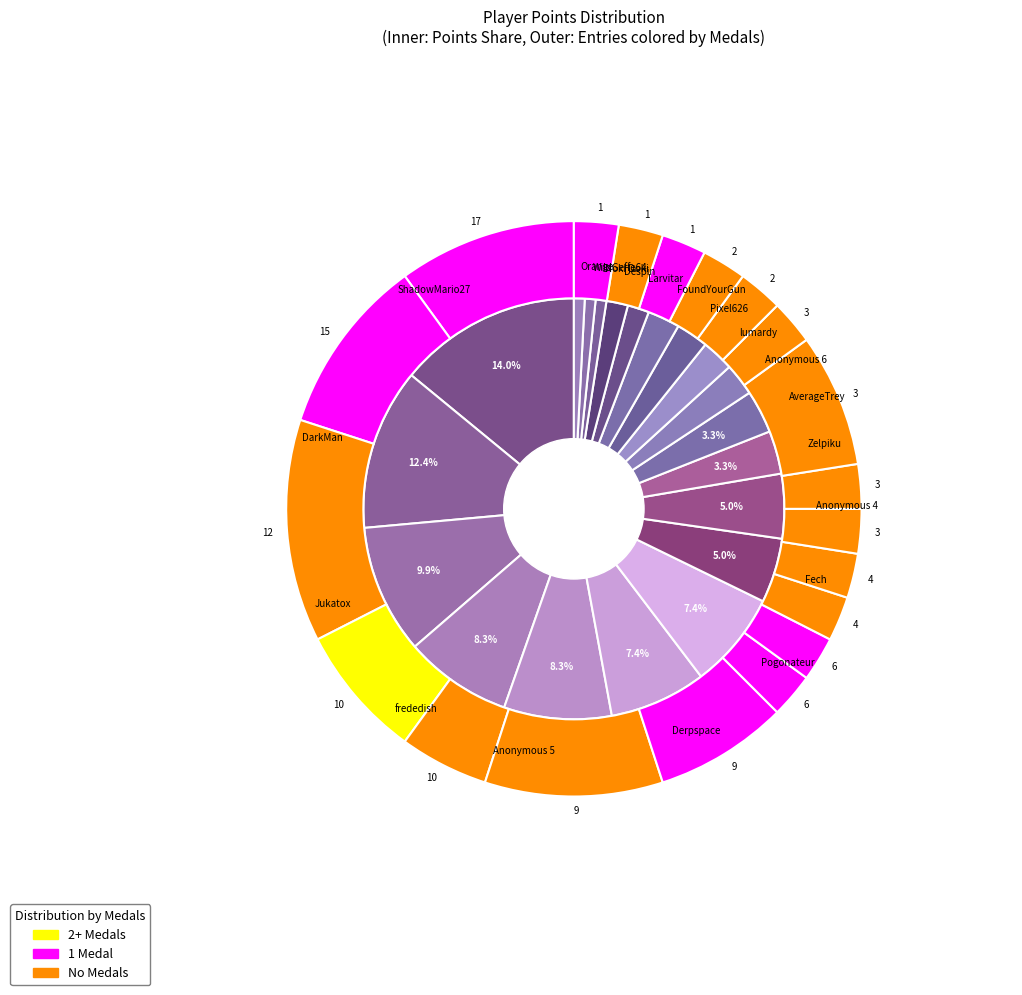

Which has a higher value, 14 or 6?

6